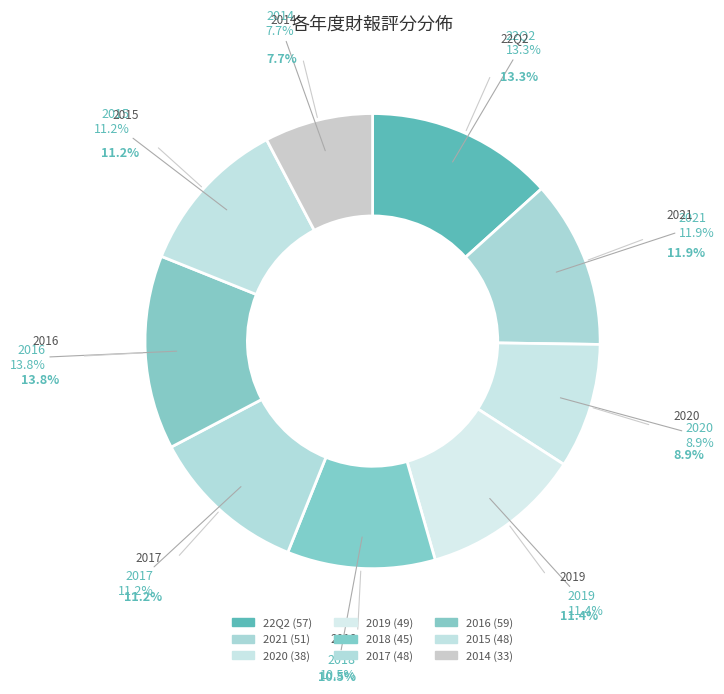

Rank the categories by value from highest to lowest.

2016, 22Q2, 2021, 2019, 2017, 2015, 2018, 2020, 2014